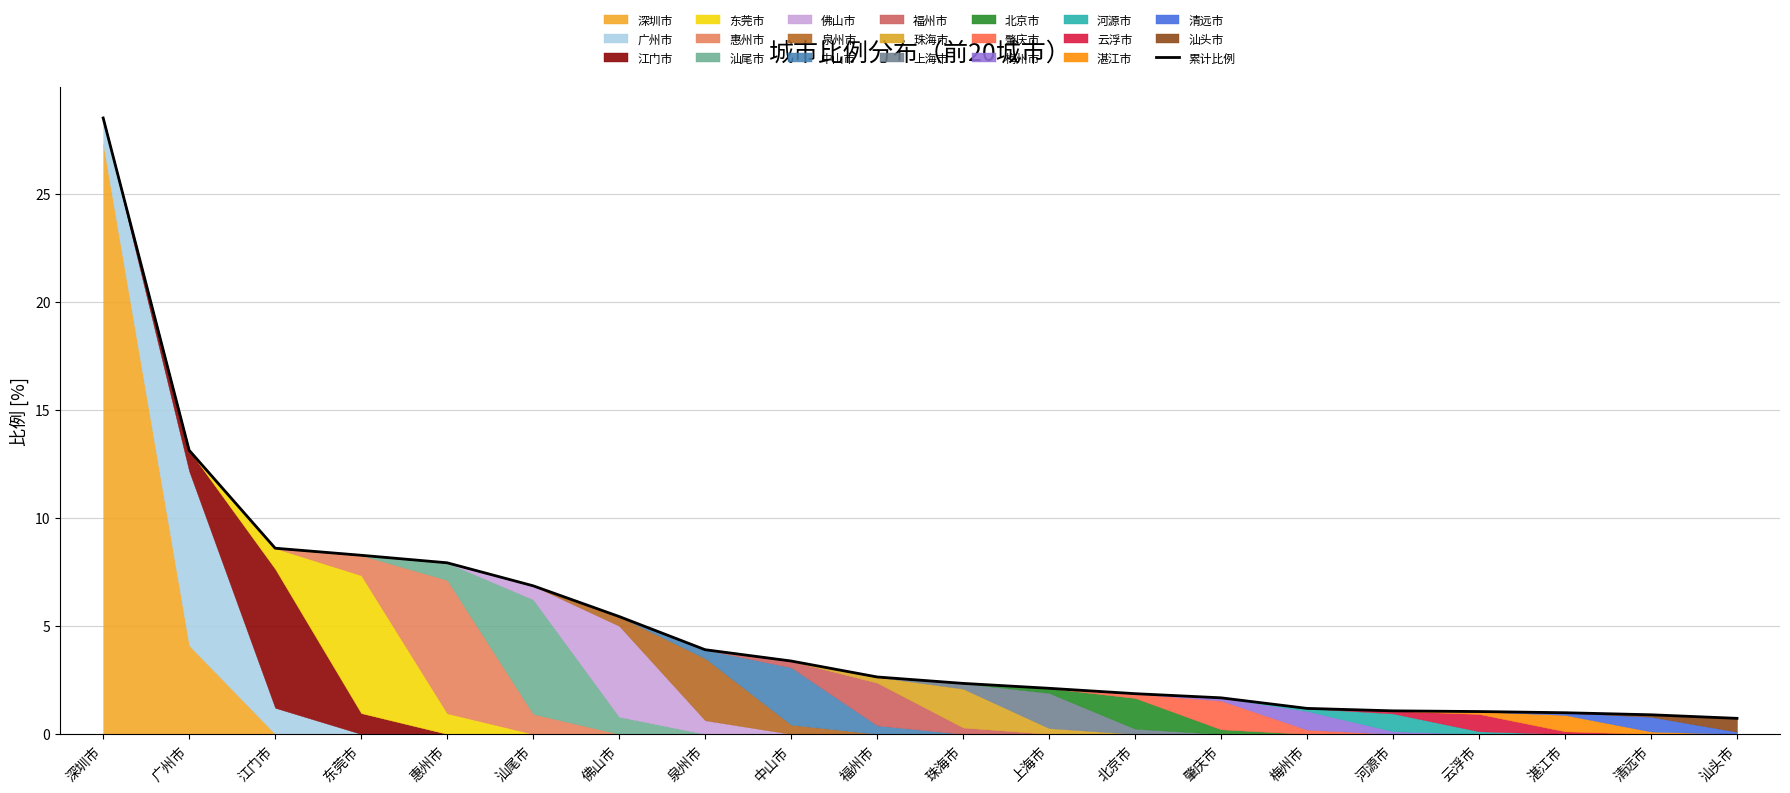

The chart shows a value of 1.1 at 汕头市. True or false?

False